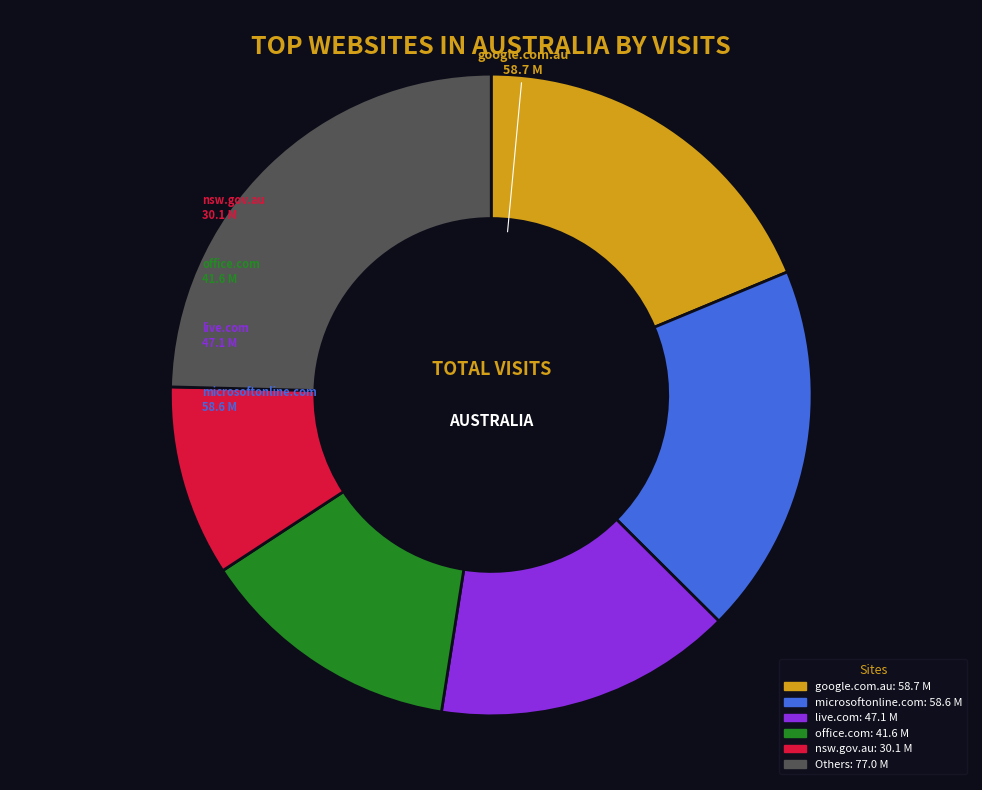

Is there any slice that represents more than half of the pie?

No